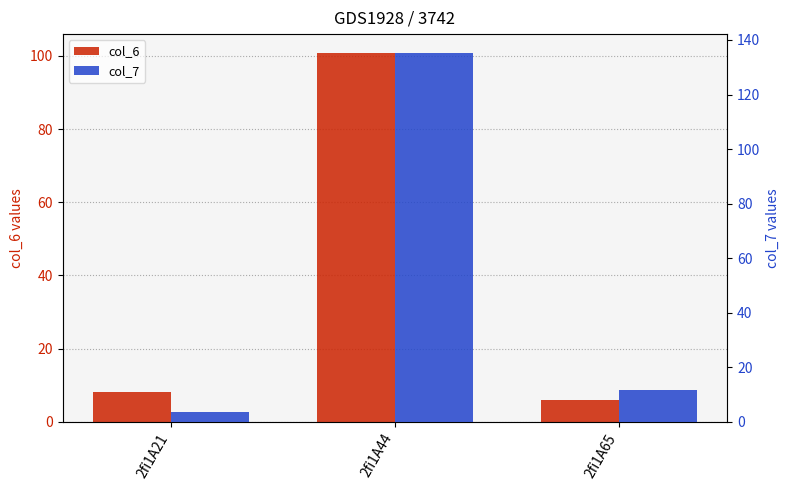

Read the col_7 value at 2fi1A65.

11.6